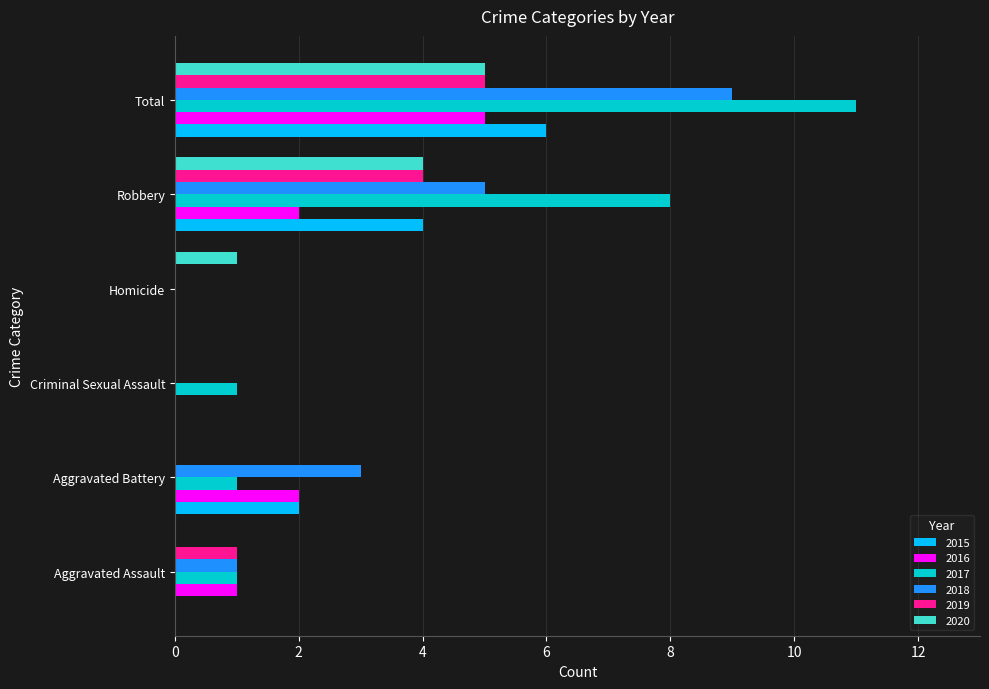

What is the spread (max minus min) of values at Robbery?

6